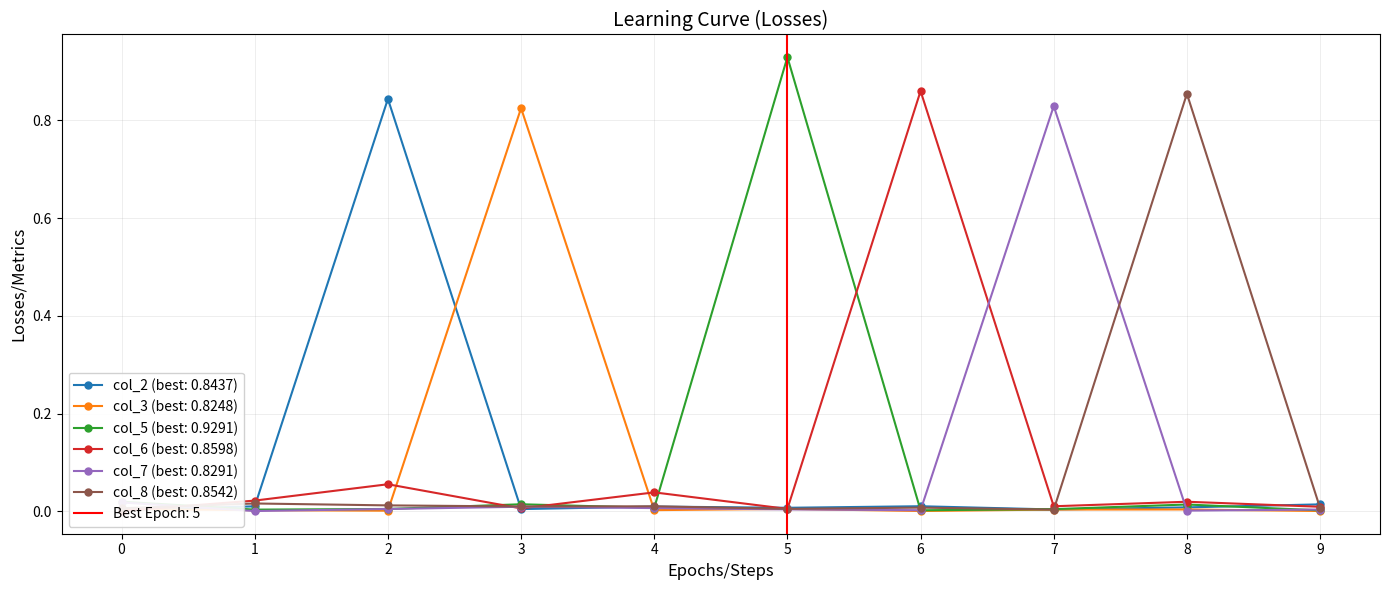

Where is the first local minimum for col_3?

2